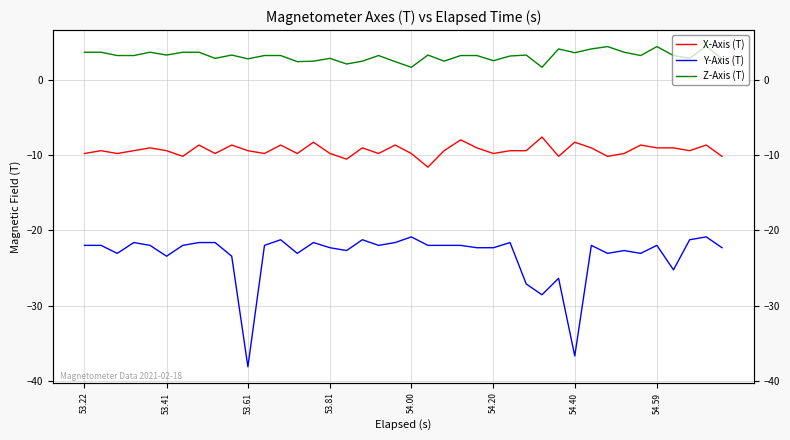

The Y-Axis (T) series shows -18.1 at 29. True or false?

False